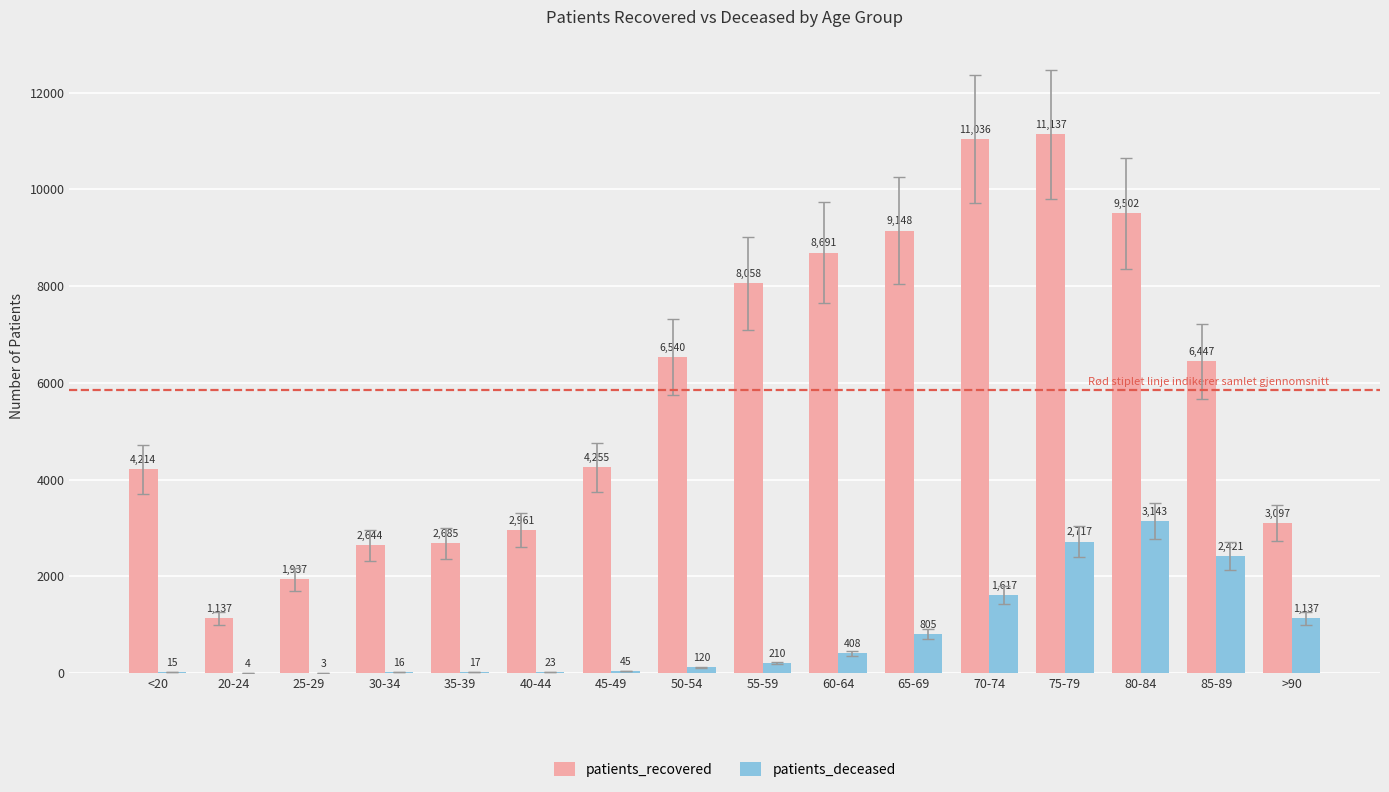

The value of patients_recovered at 70-74 is 11036. True or false?

True